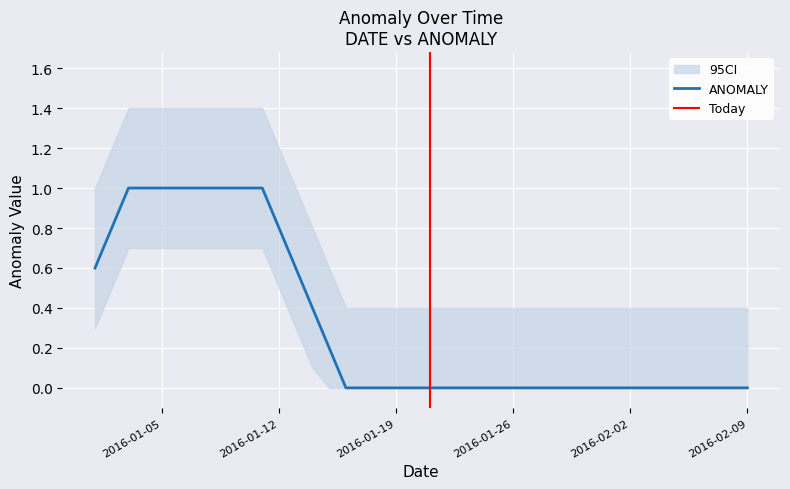

True or false: ANOMALY has a value of 1.1 at 2016-01-12.

False